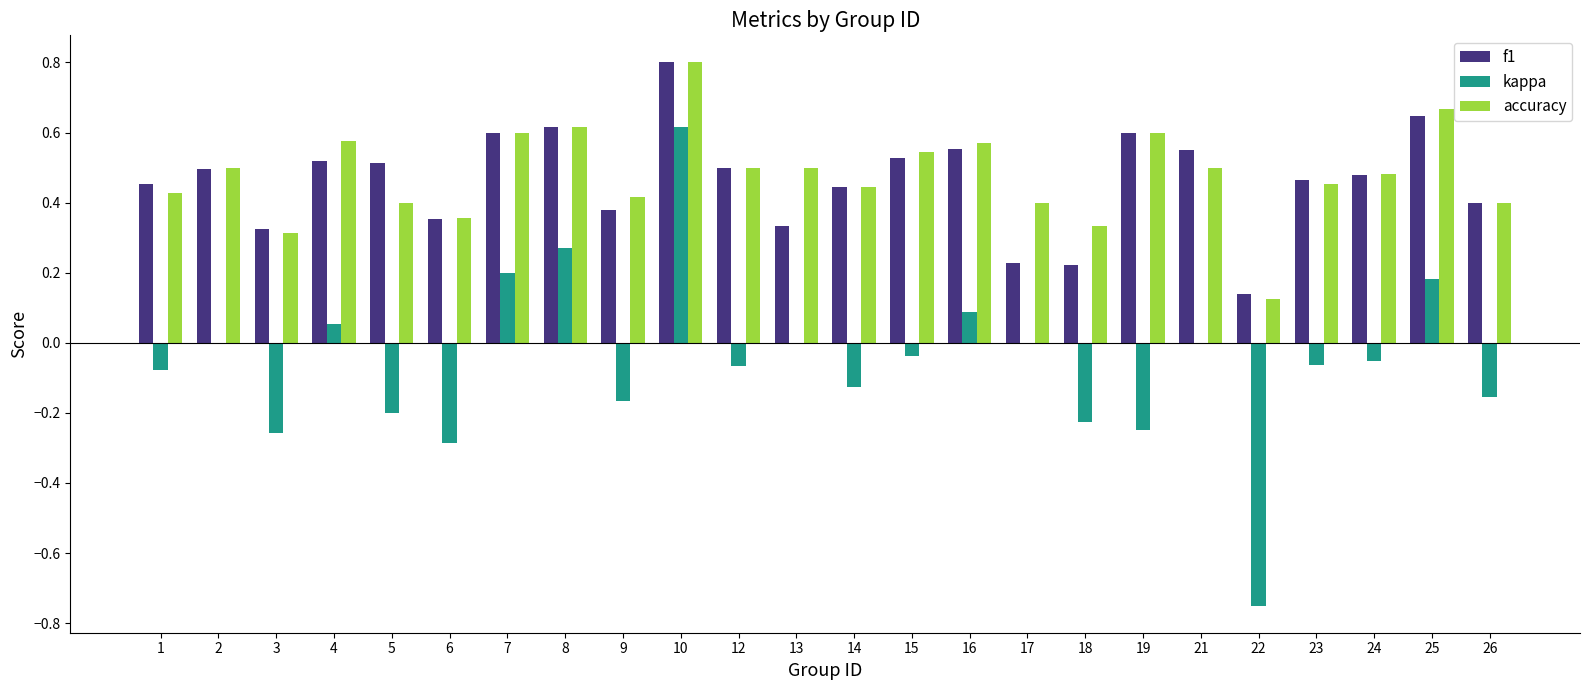

At which category is the sum across all series the highest?

10